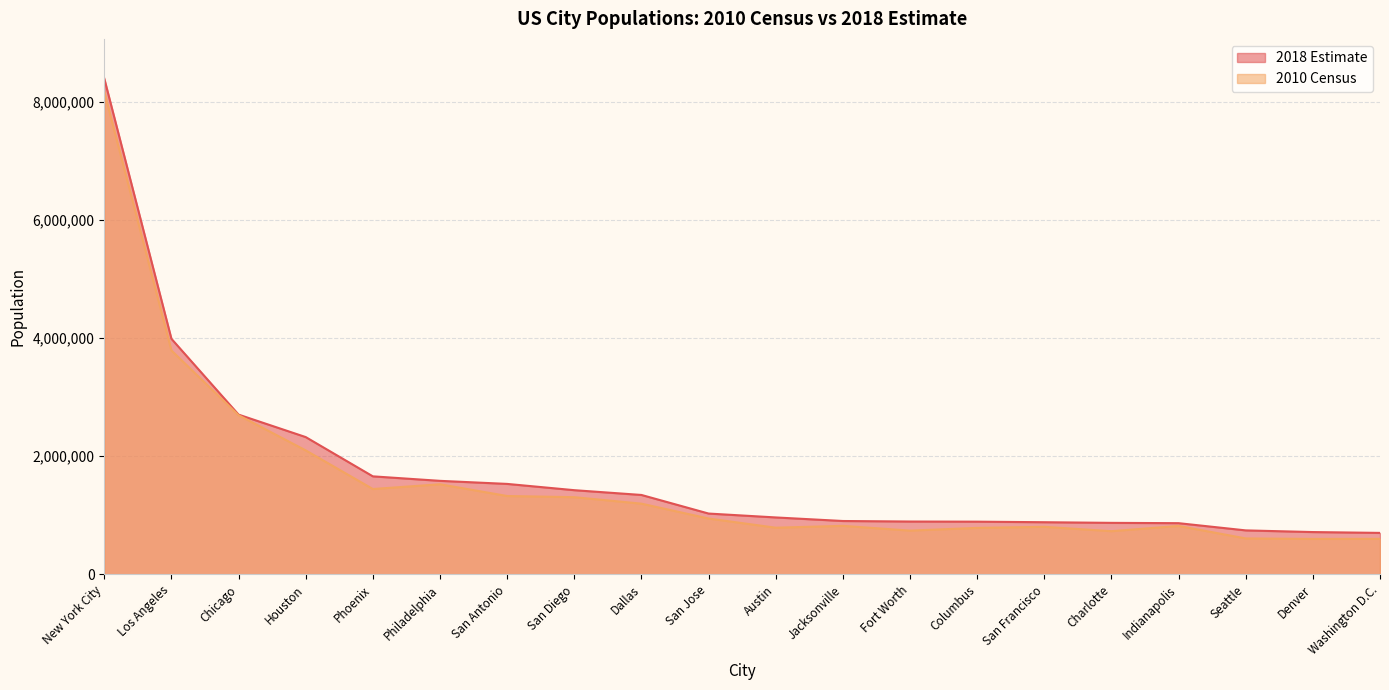

In 2010 Census, how many points are lower than both neighbors (excluding endpoints)?

5